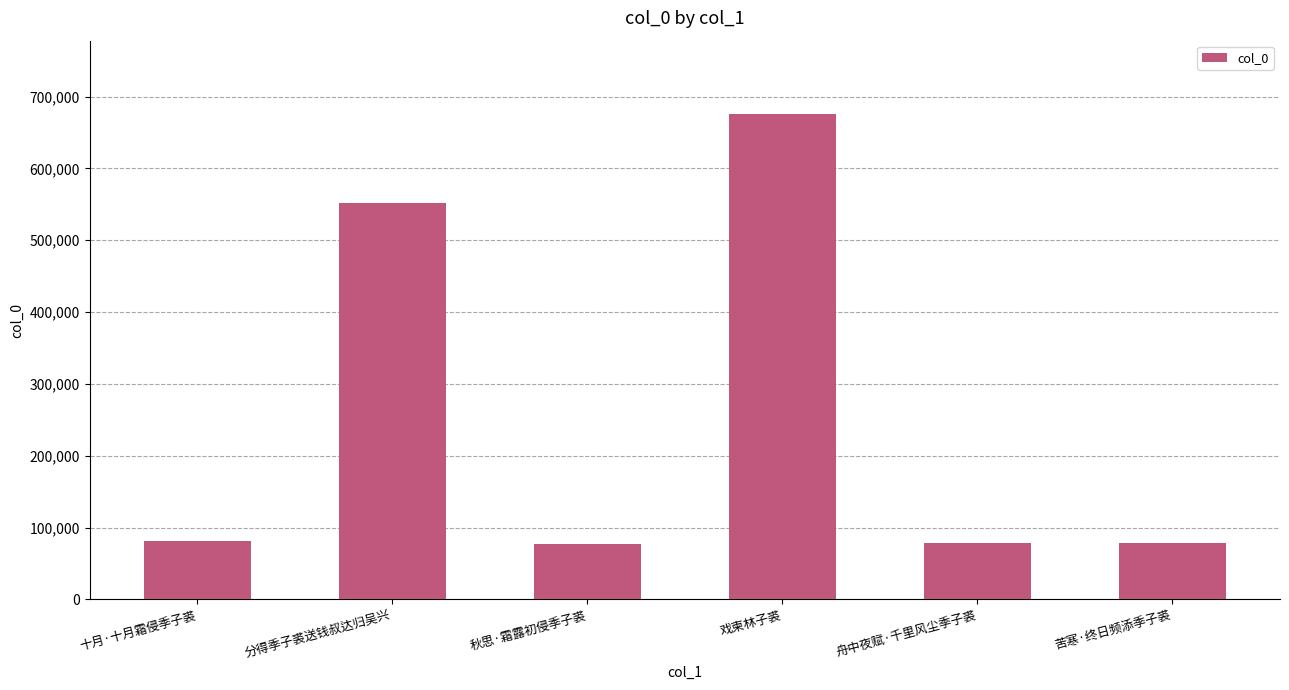

Approximately how many times larger is the value at 戏柬林子裘 compared to 秋思·霜露初侵季子裘?

8.8